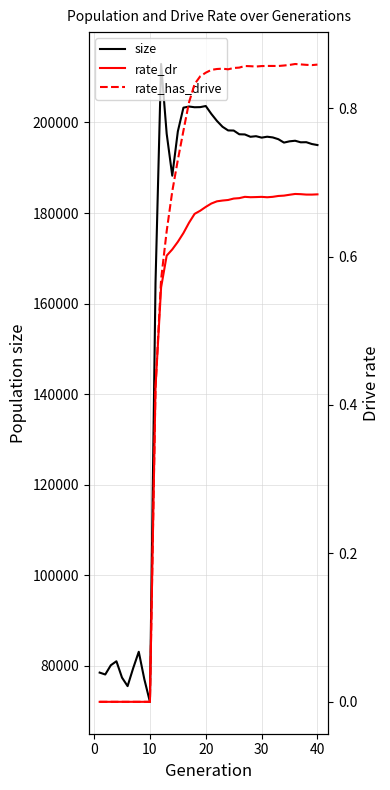

True or false: rate_dr and size cross at least once.

False